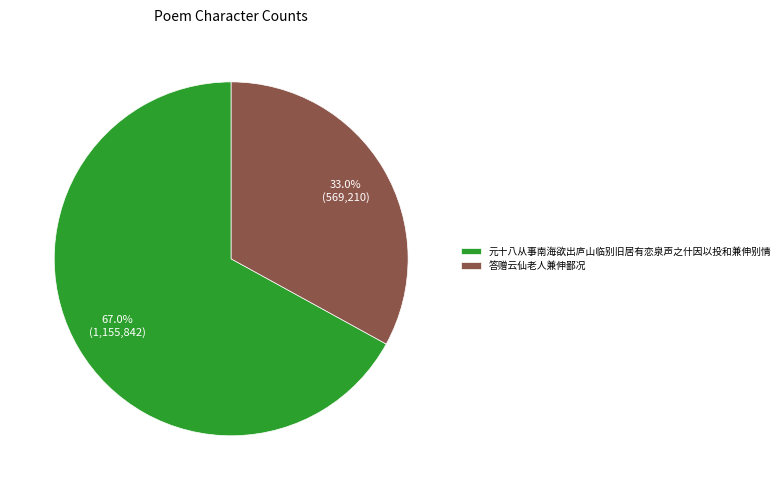

The 答赠云仙老人兼伸鄙况 slice represents 33% of the pie. True or false?

True